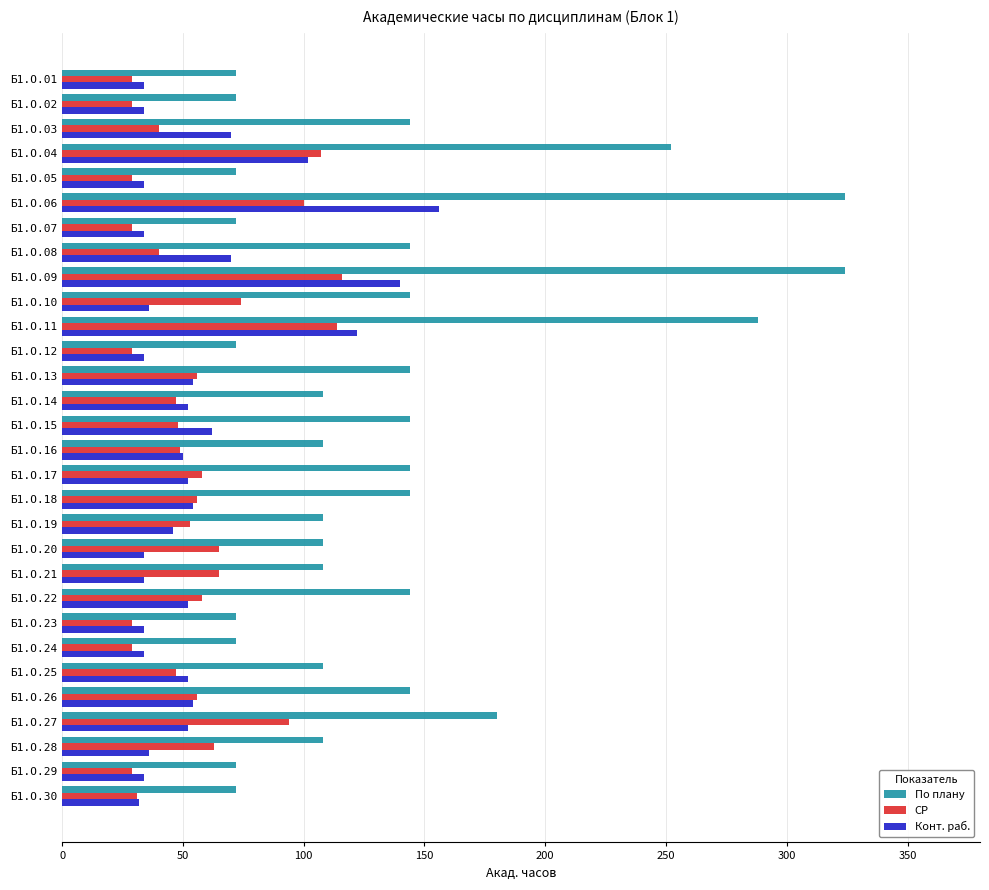

What is the spread (max minus min) of values at Б1.О.23?

43